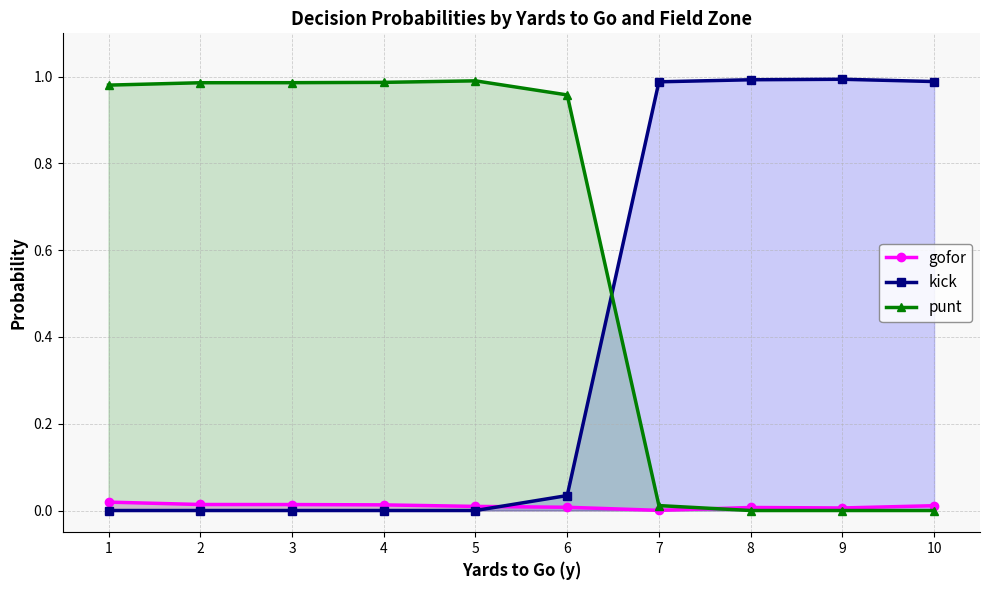

How many lines are shown in the chart?

3